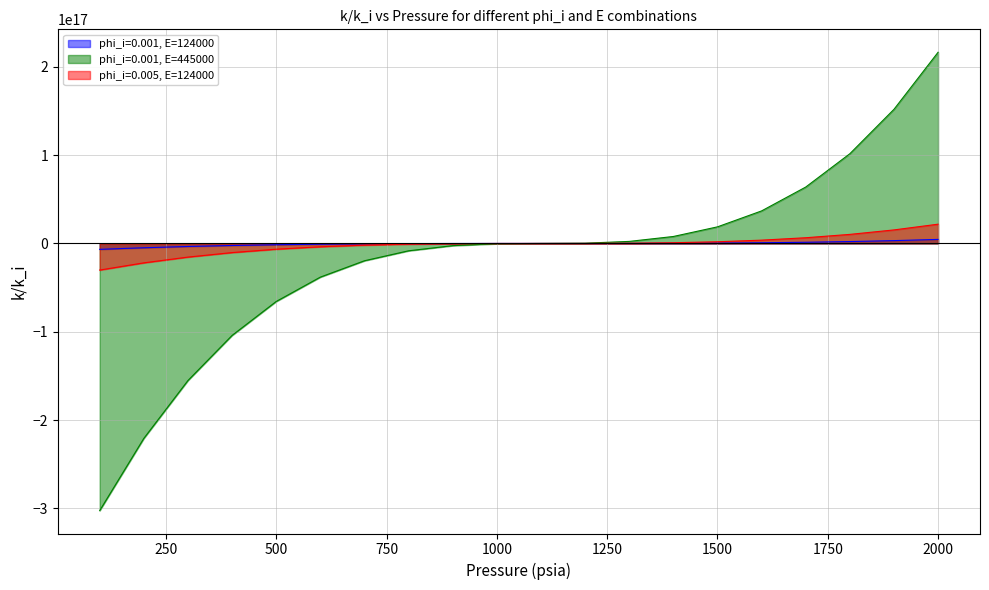

What is the value of the phi_i=0.001, E=445000 point at the 17th from the left?

63806615744184400.0